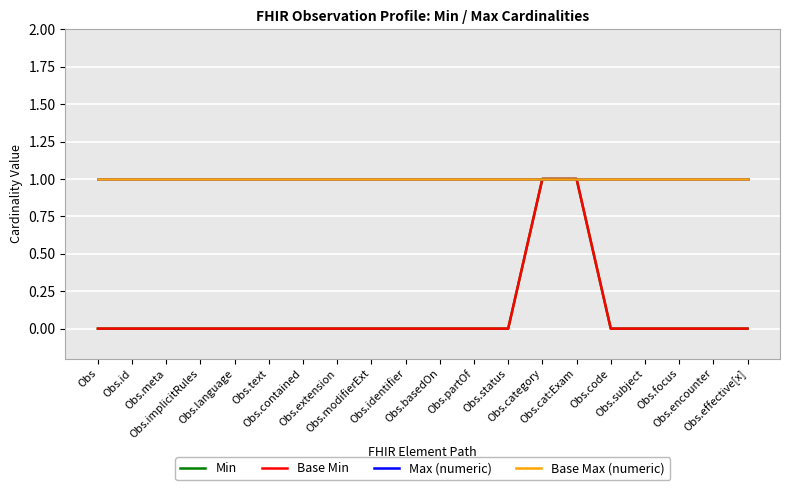

At which category does the chart reach its minimum across all series?

Obs